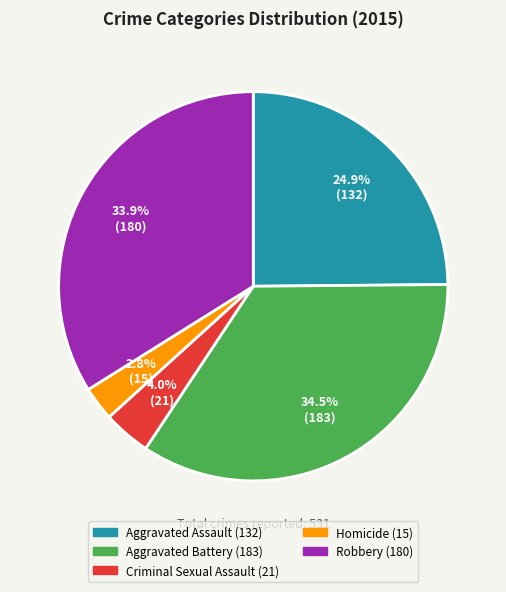

How much of the chart is everything except Homicide?

97.2%